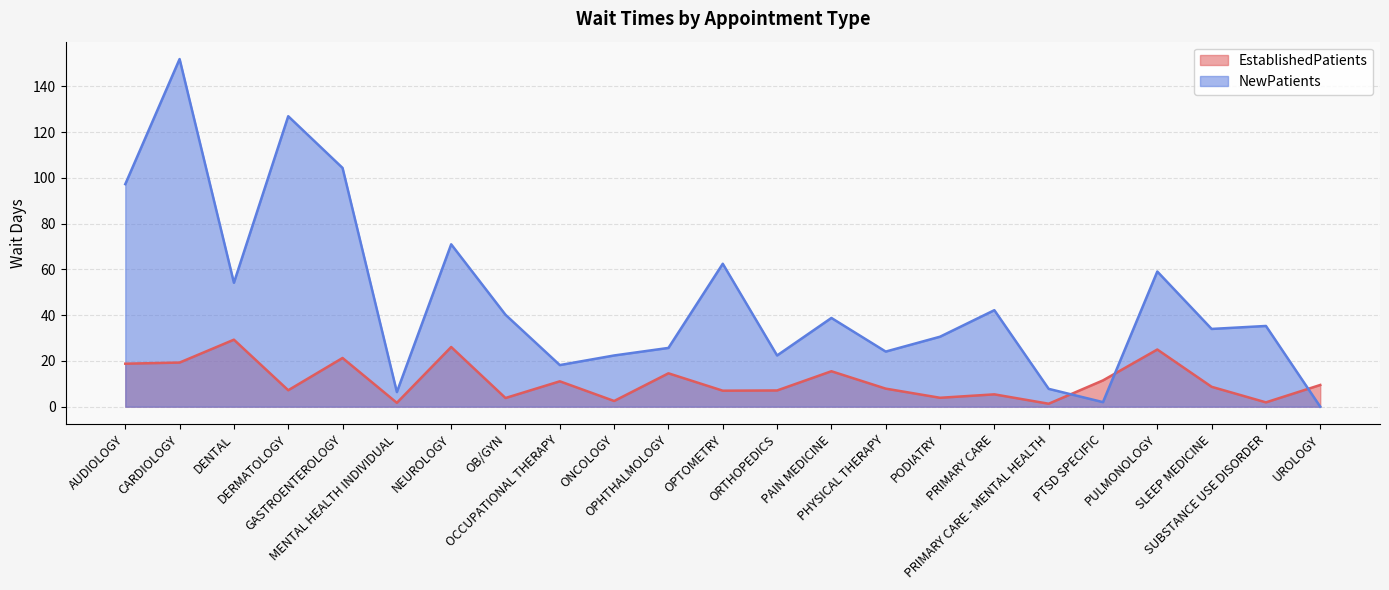

Count the number of categories in the chart.

23